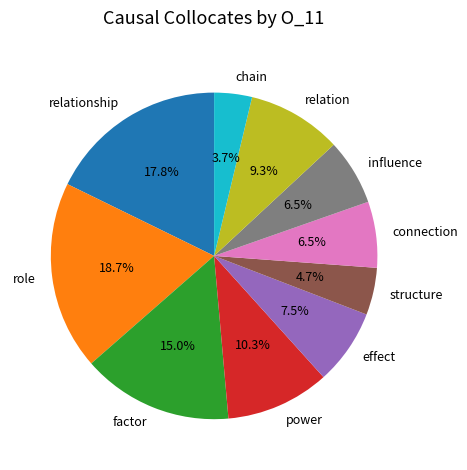

To the nearest percent, what portion does role represent?

19%